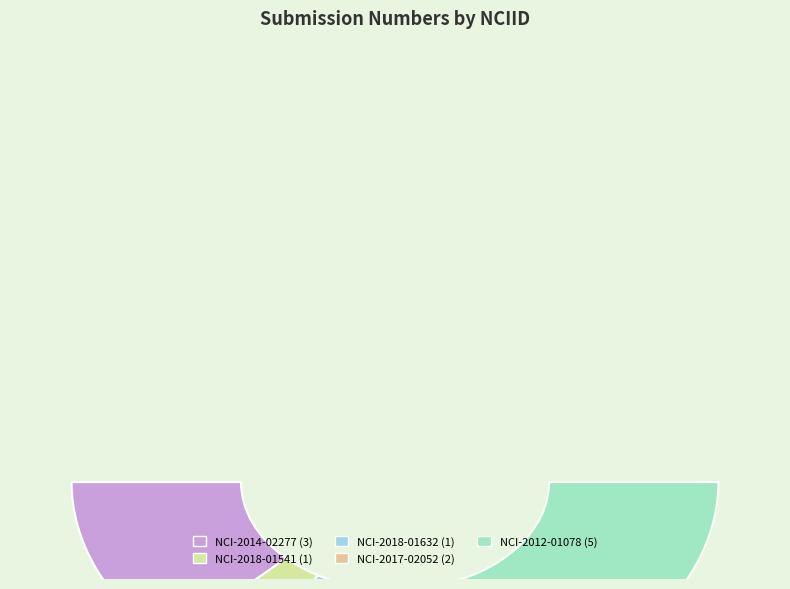

To the nearest percent, what is the difference between the NCI-2017-02052 and NCI-2014-02277 slice percentages?

8%